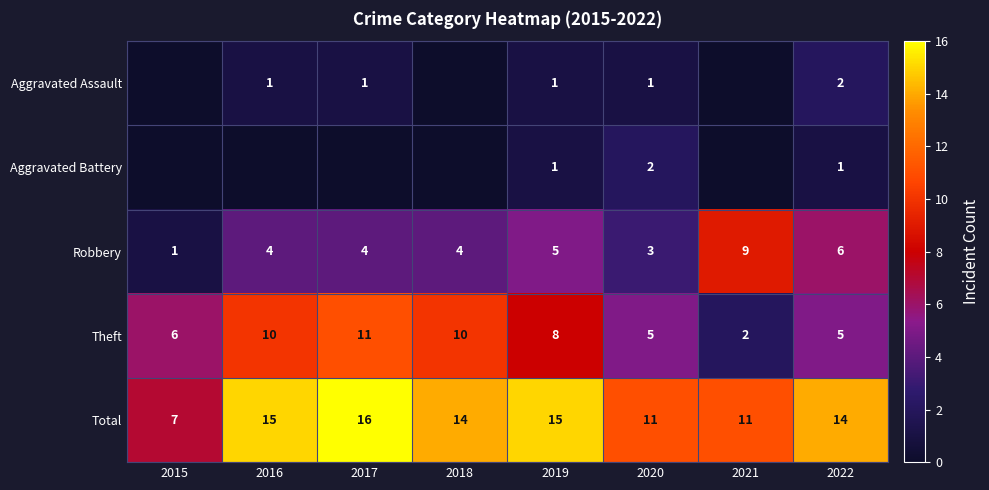

Rank the series at 2022 from lowest to highest value.

Aggravated Battery, Aggravated Assault, Theft, Robbery, Total